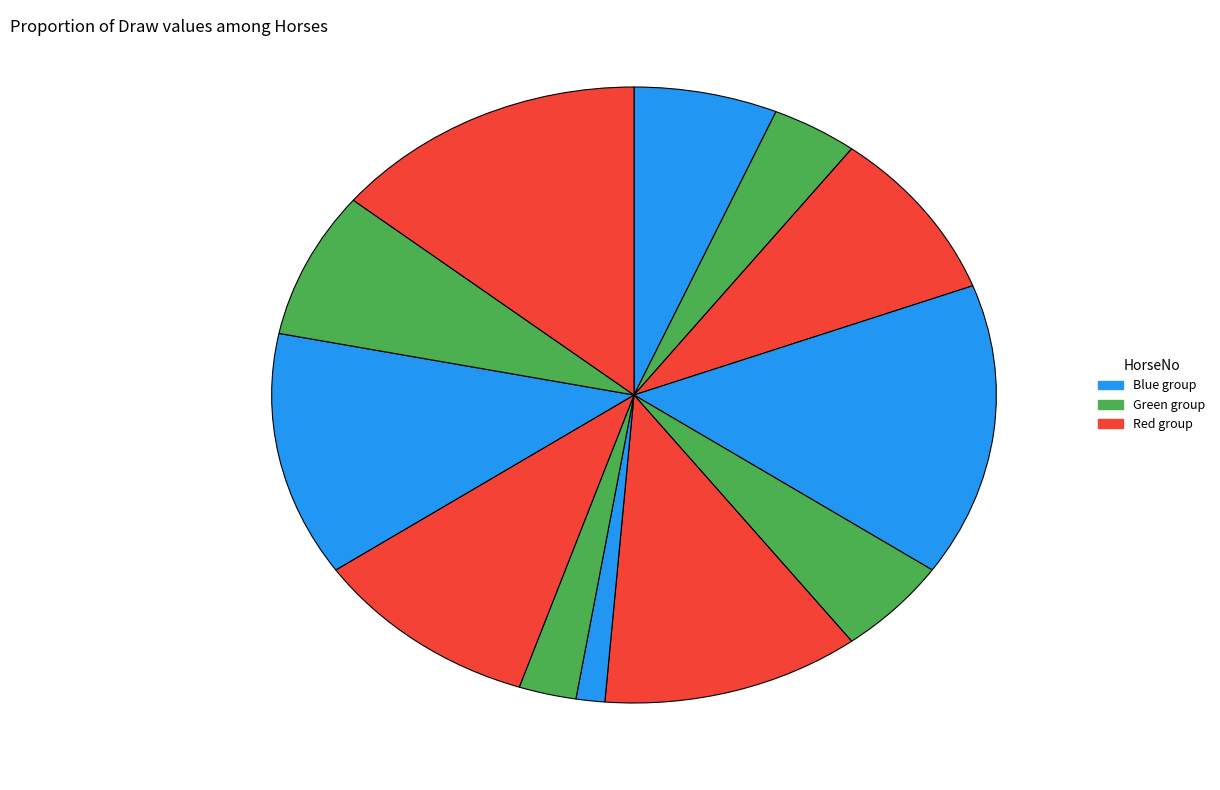

Count the number of slices in the pie.

12